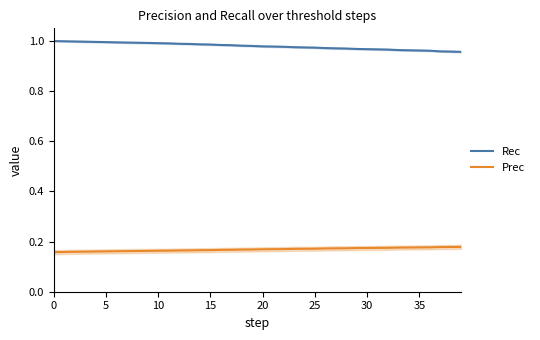

True or false: Rec and Prec cross at least once.

False